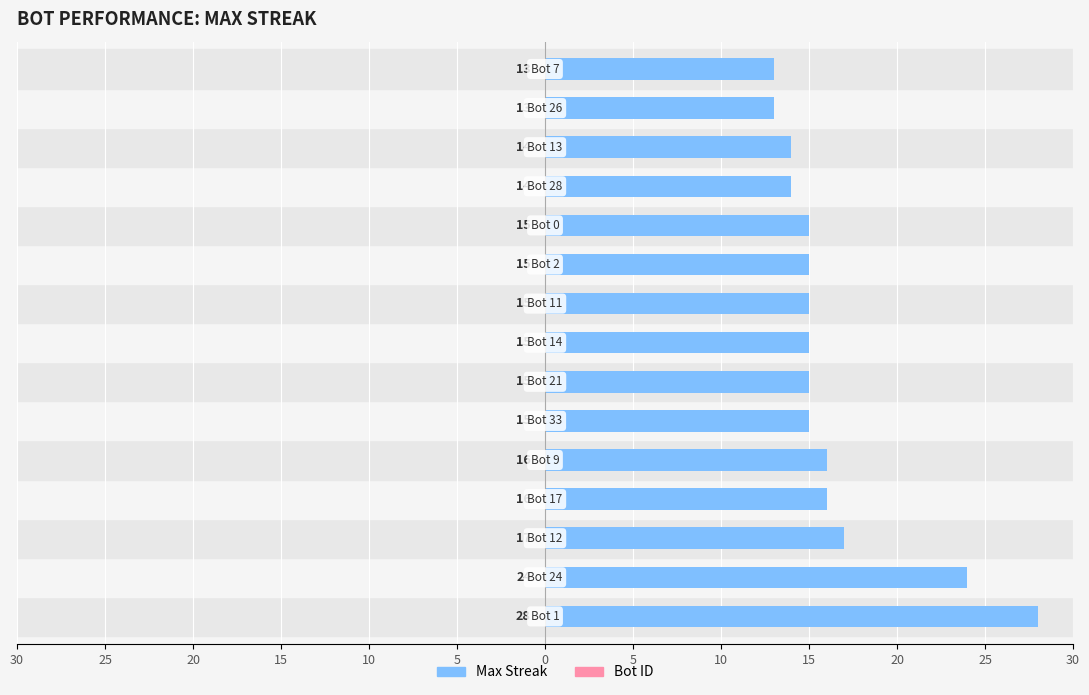

Does the chart contain any negative values?

No